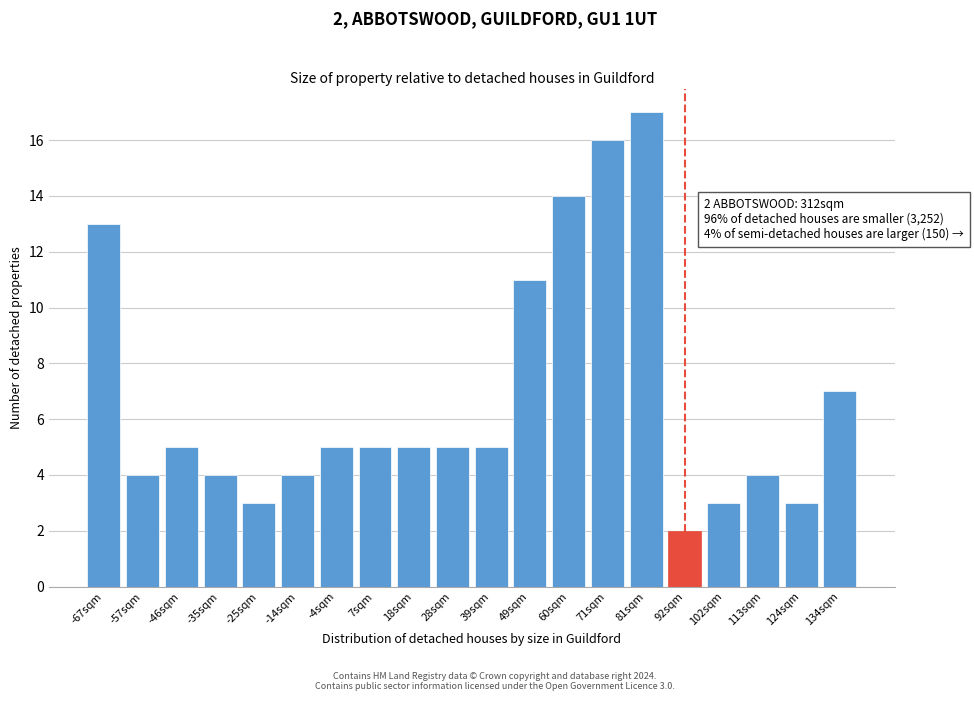

Reading left to right, what are all the values shown in this chart?

-67sqm=13	-57sqm=4	-46sqm=5	-35sqm=4	-25sqm=3	-14sqm=4	-4sqm=5	7sqm=5	18sqm=5	28sqm=5	39sqm=5	49sqm=11	60sqm=14	71sqm=16	81sqm=17	92sqm=2	102sqm=3	113sqm=4	124sqm=3	134sqm=7